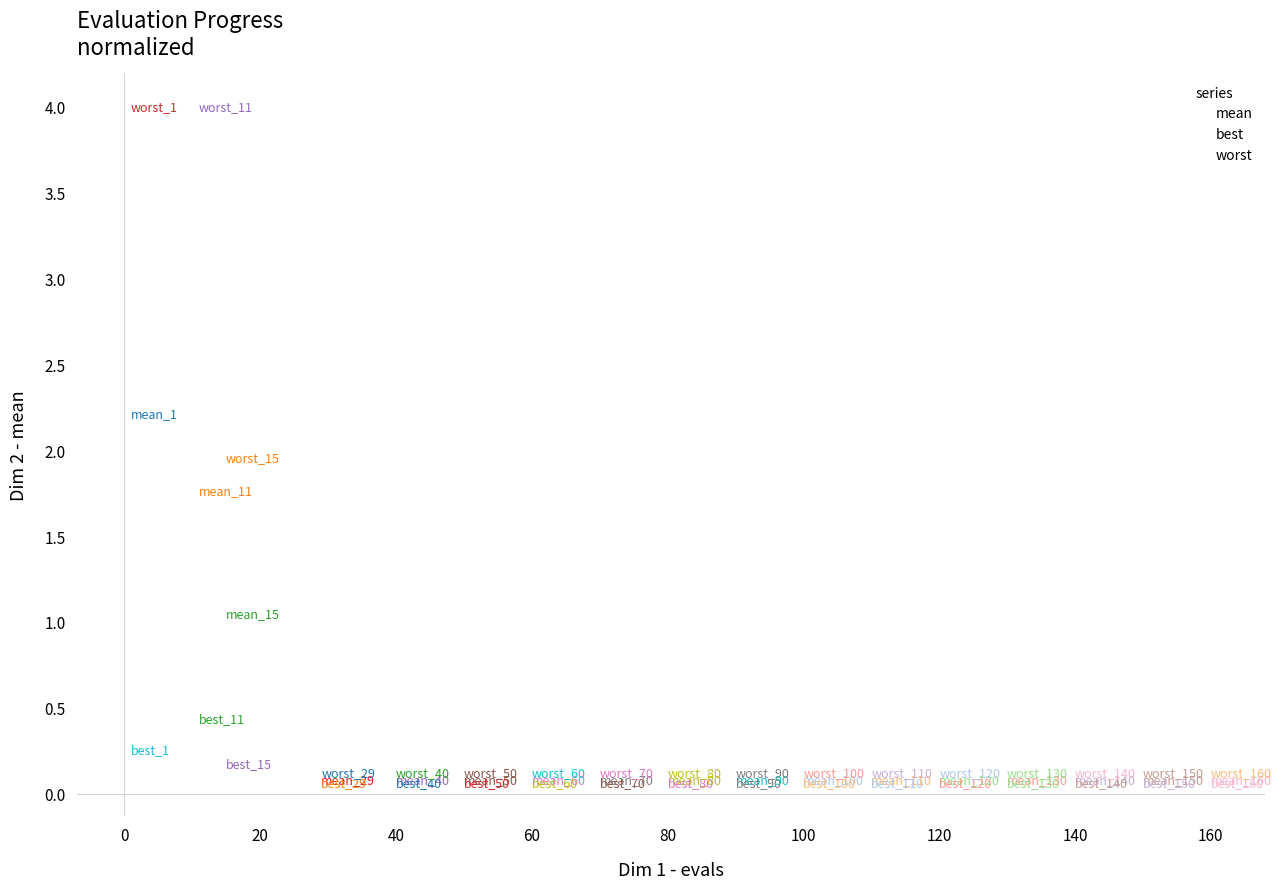

Which series has the largest Y range (max minus min)?

worst